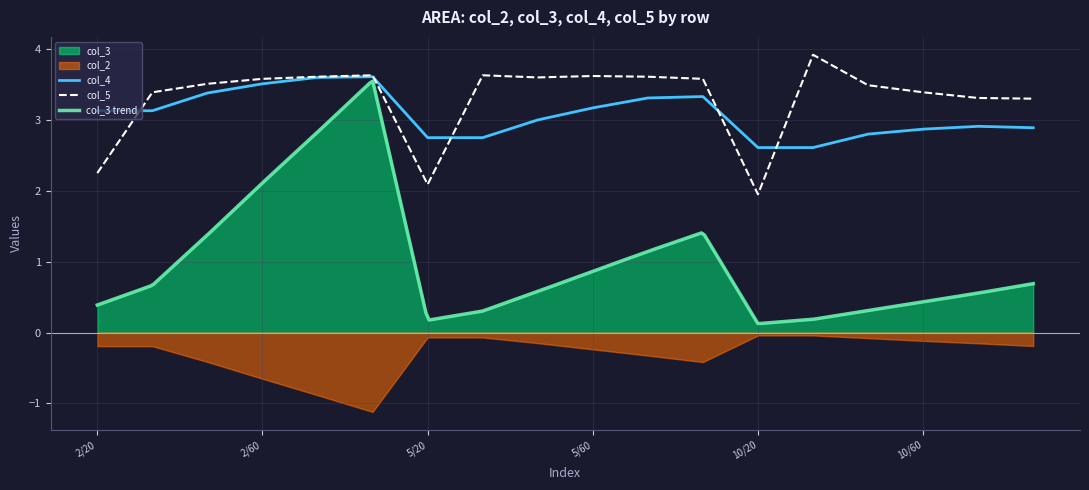

Which series has the largest total across all categories?

col_5